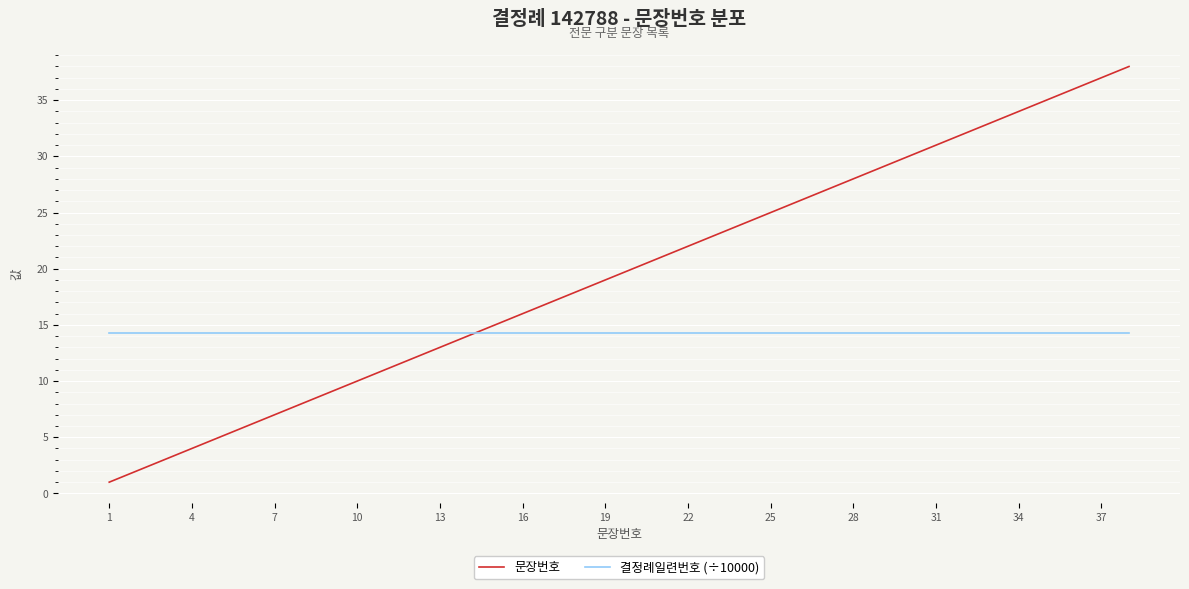

Which series has the widest spread of values?

문장번호